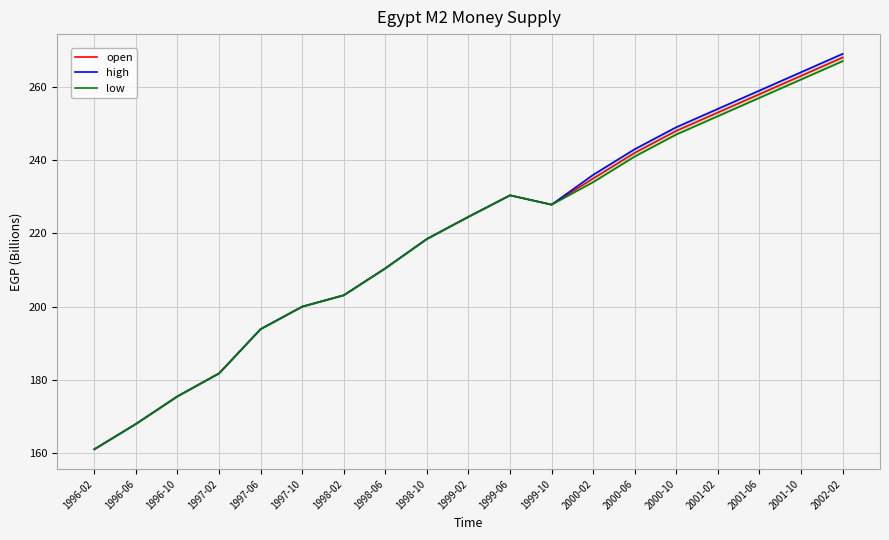

True or false: high and open intersect in this chart.

False